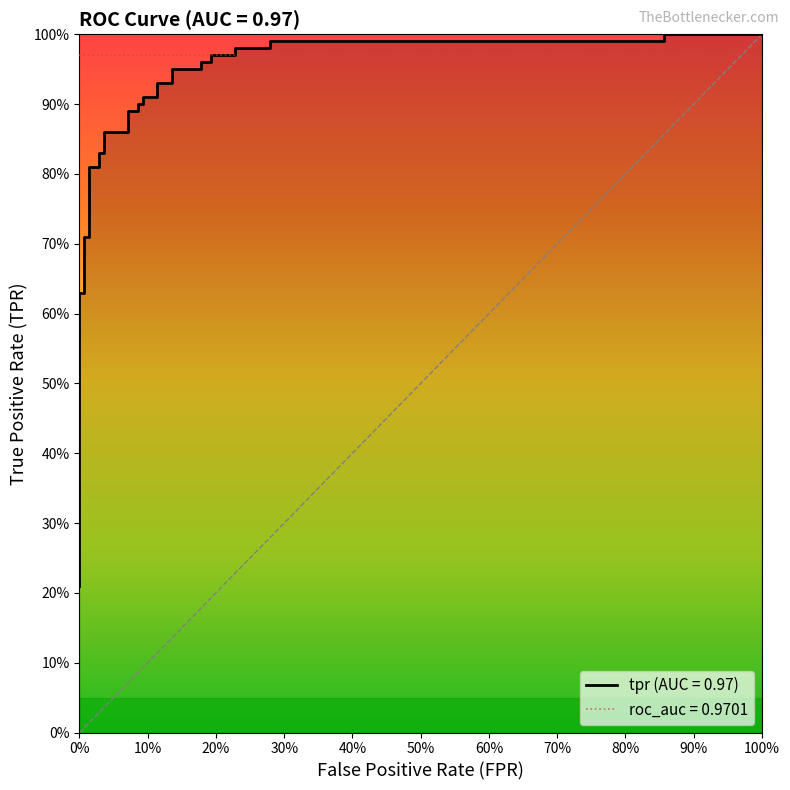

True or false: the data has more than 0 interior local peaks.

False